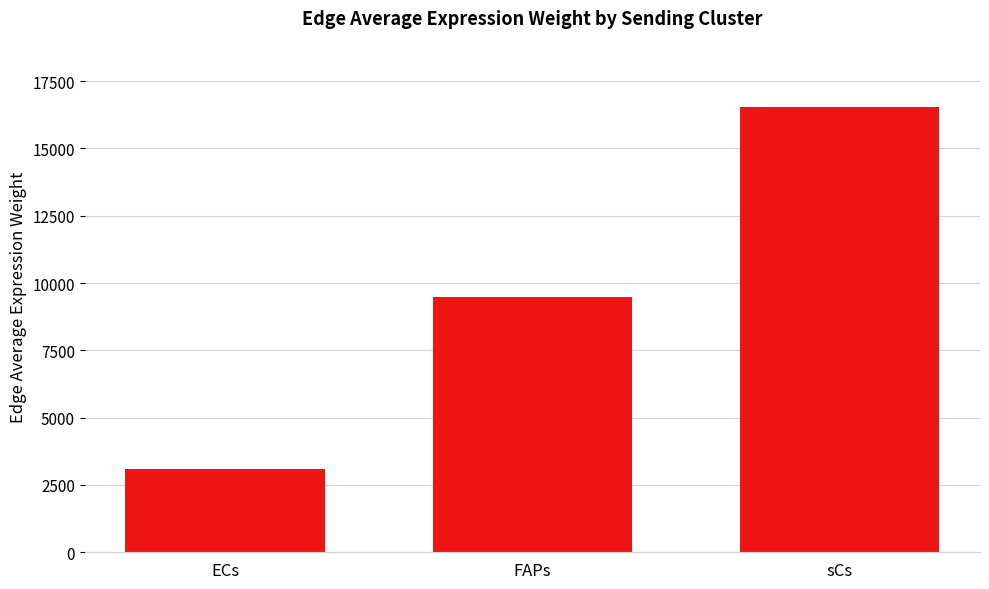

How many values are below 9486?

1